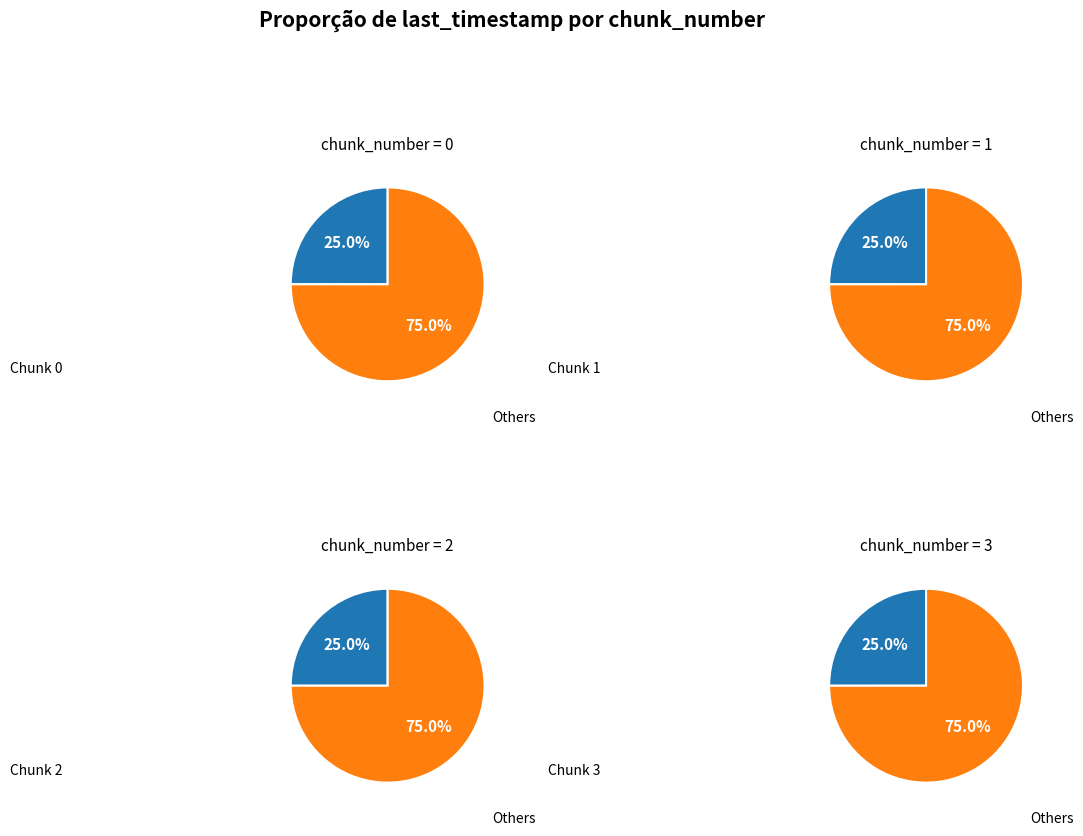

What is the total percentage of 3 and 1?

50.0%